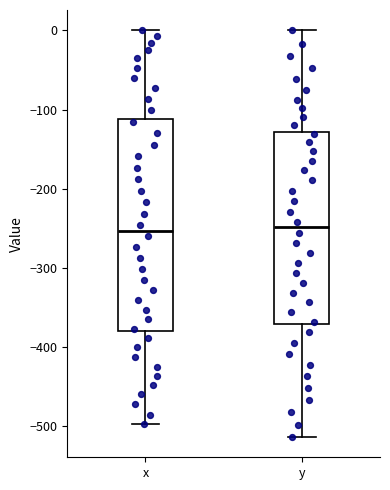

Reading left to right, transcribe this box plot: for each box, give where its median line is, the range the box spans, and where its two whiskers end, as read against the y-axis. The values are not printed on the chart, so give them approximately, as read against the axis.

x: median -250, box -380 to -110, whiskers -500 to 0
y: median -250, box -370 to -130, whiskers -510 to 0